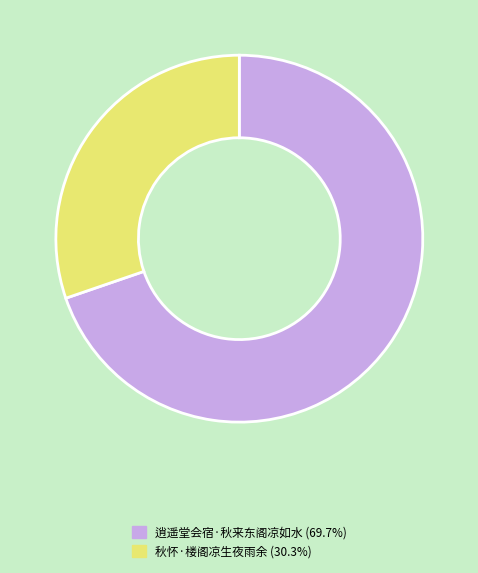

Which has a higher value, 秋怀·楼阁凉生夜雨余 or 逍遥堂会宿·秋来东阁凉如水?

逍遥堂会宿·秋来东阁凉如水